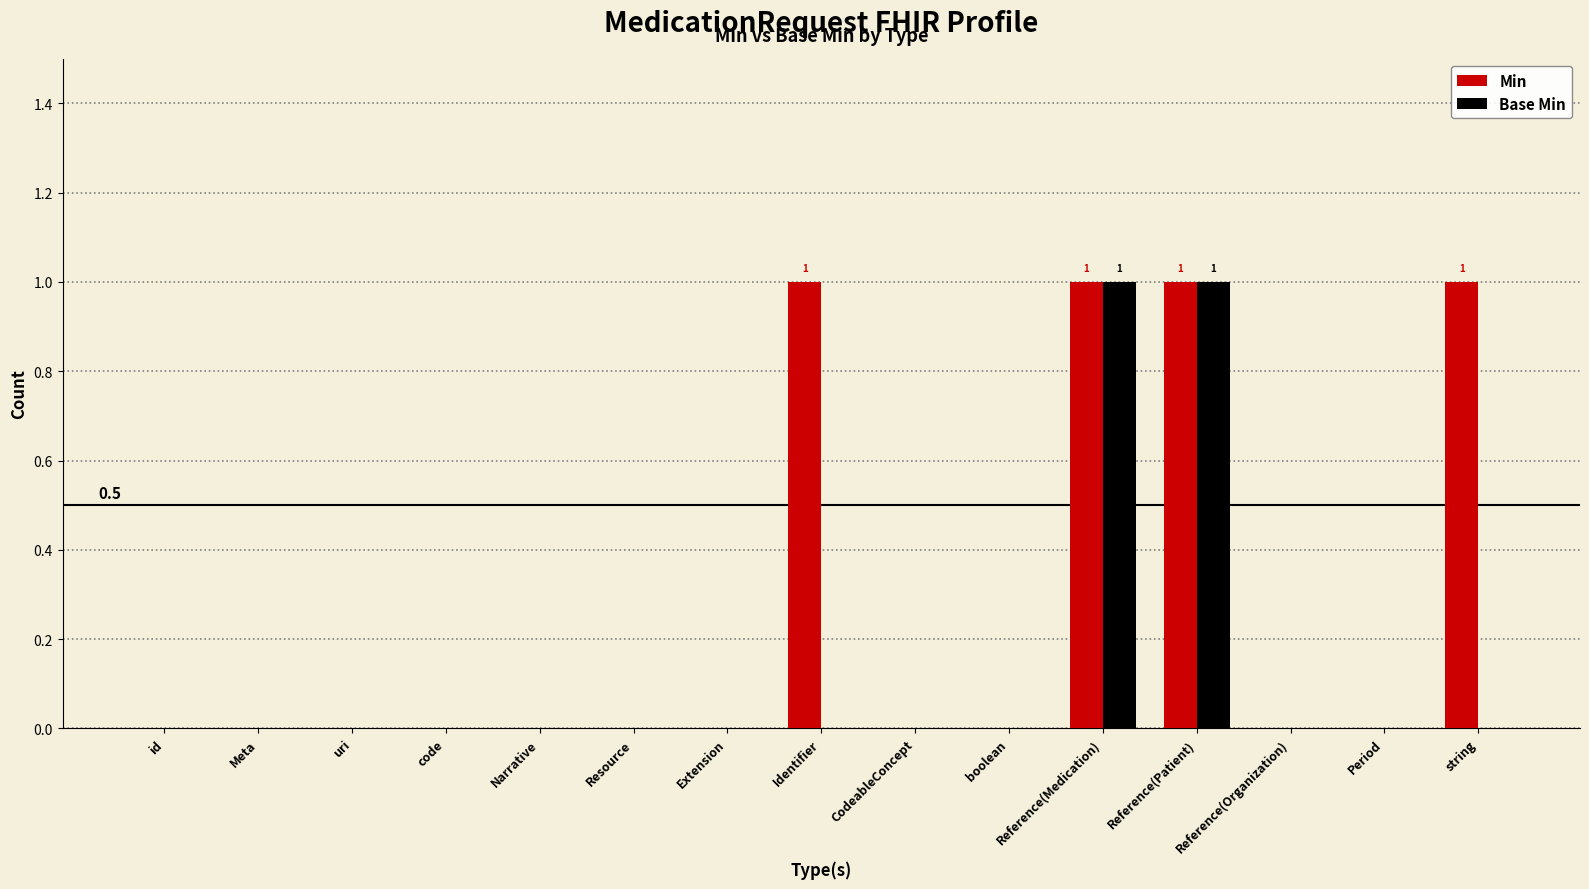

What are all the series names shown in the legend?

Min, Base Min